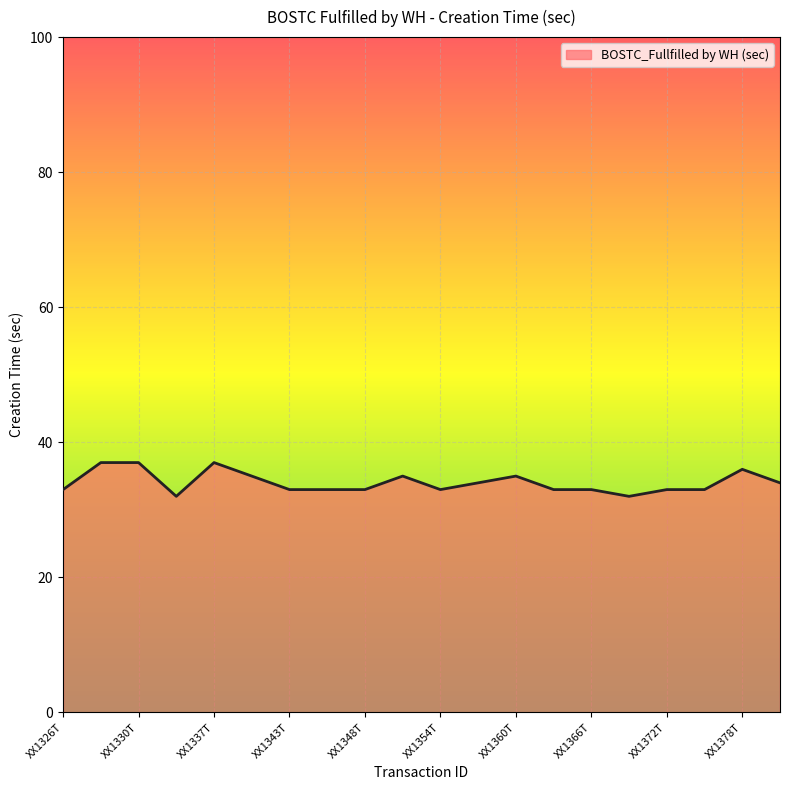

What is the sum of all values?

681